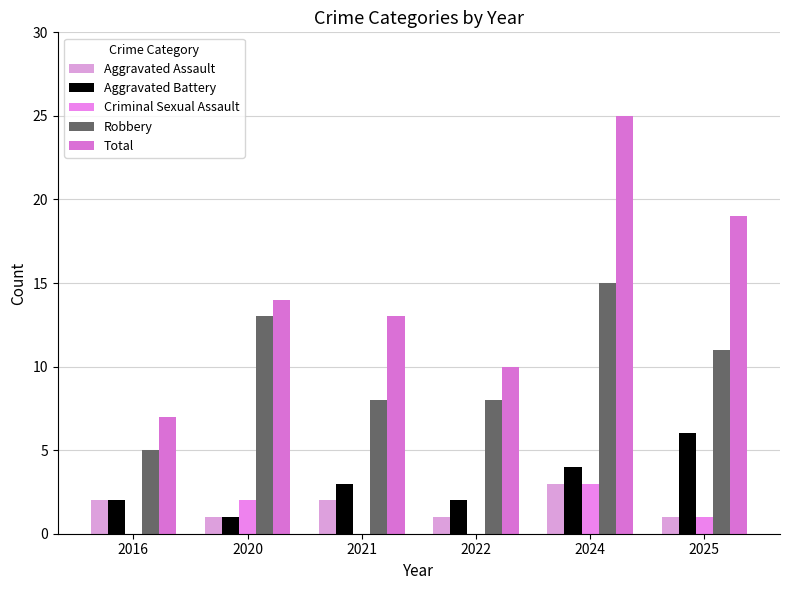

How many groups of bars are there?

6